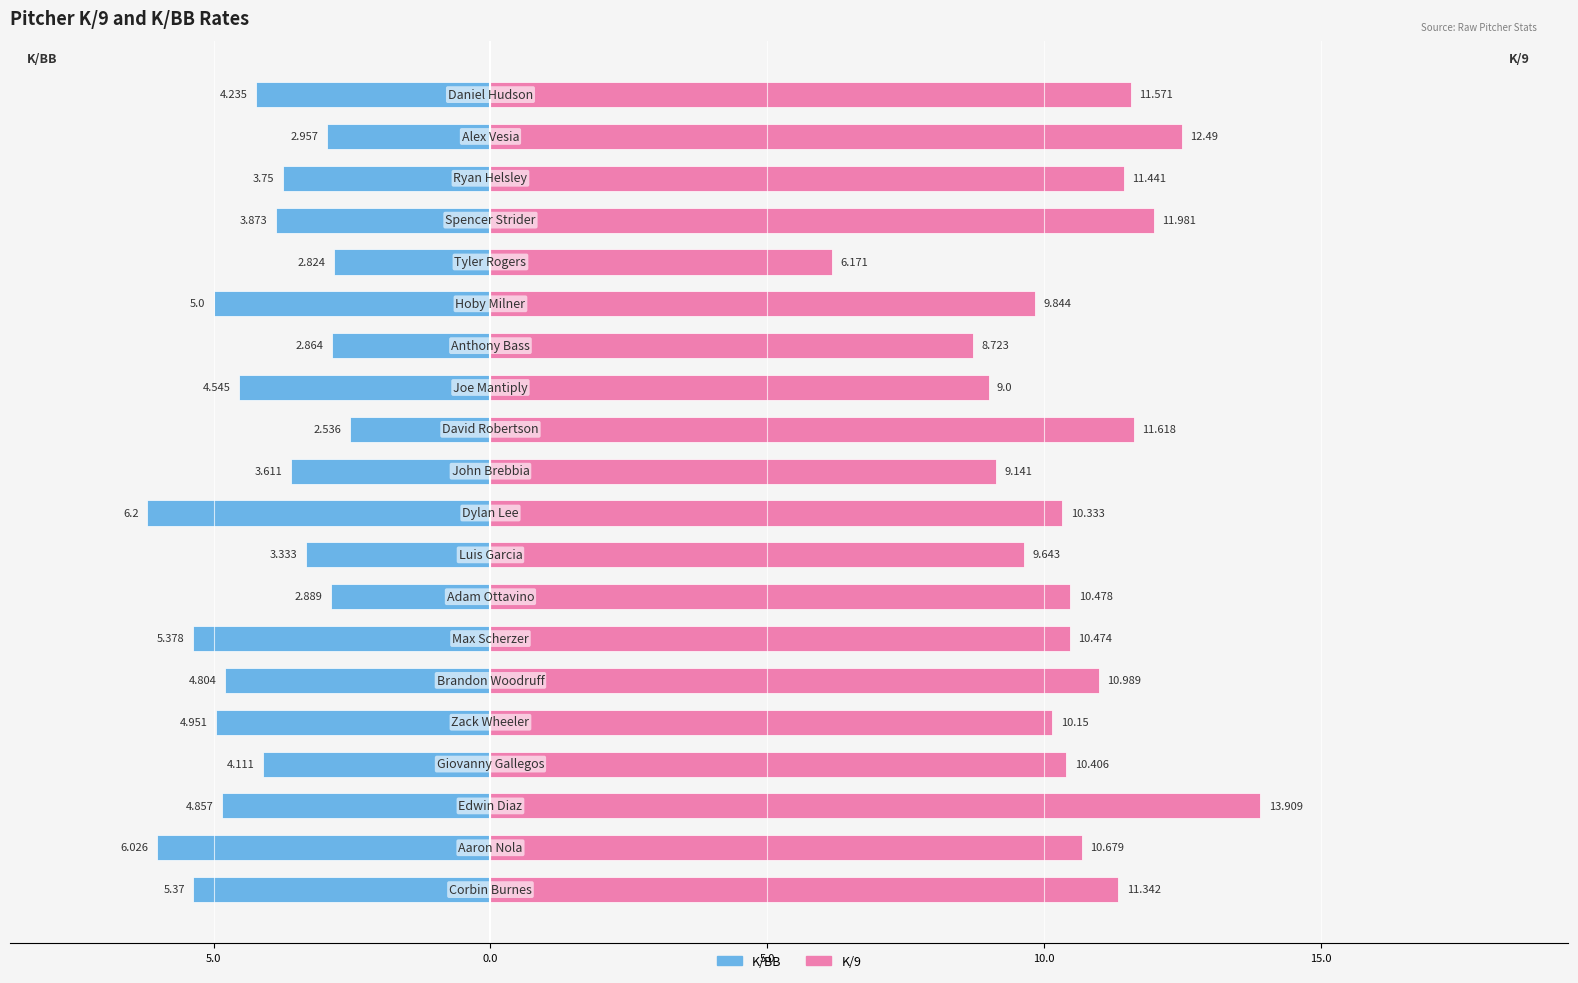

Which series changed the most between 7 and 17?

K/9